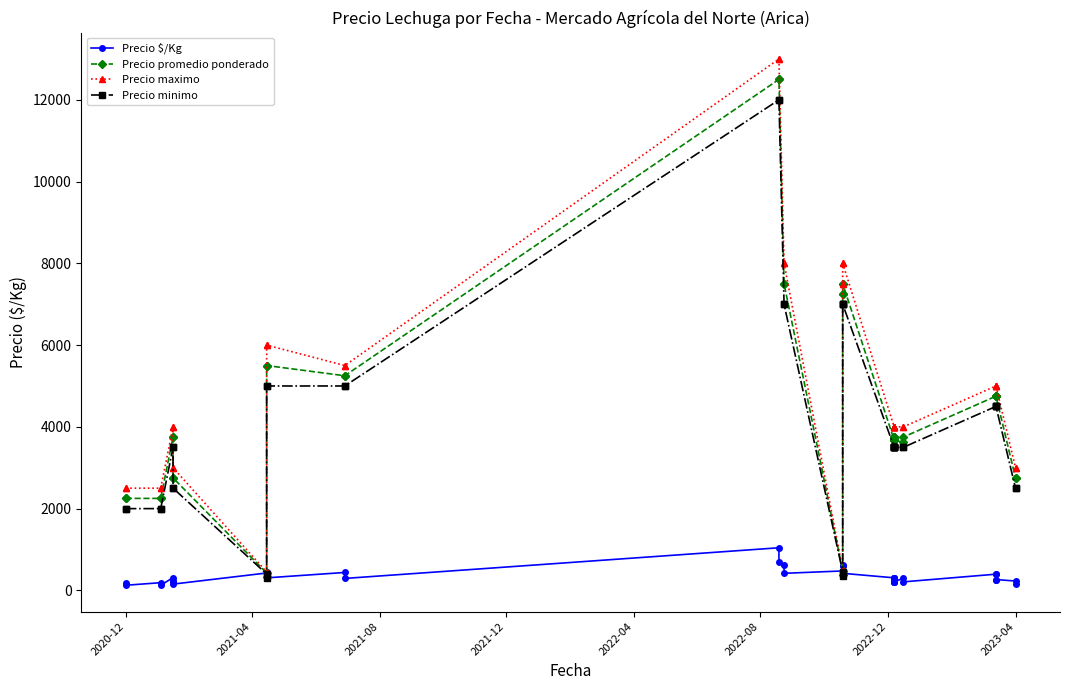

Which series has the largest total across all categories?

Precio maximo